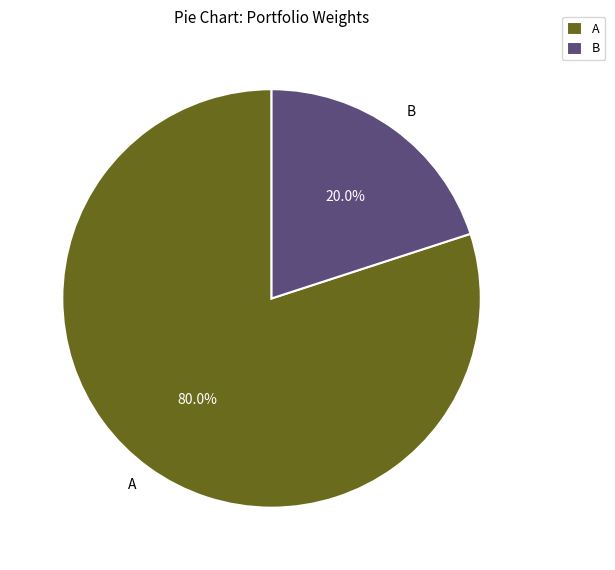

Combined, what portion of the pie is B and A?

100.0%